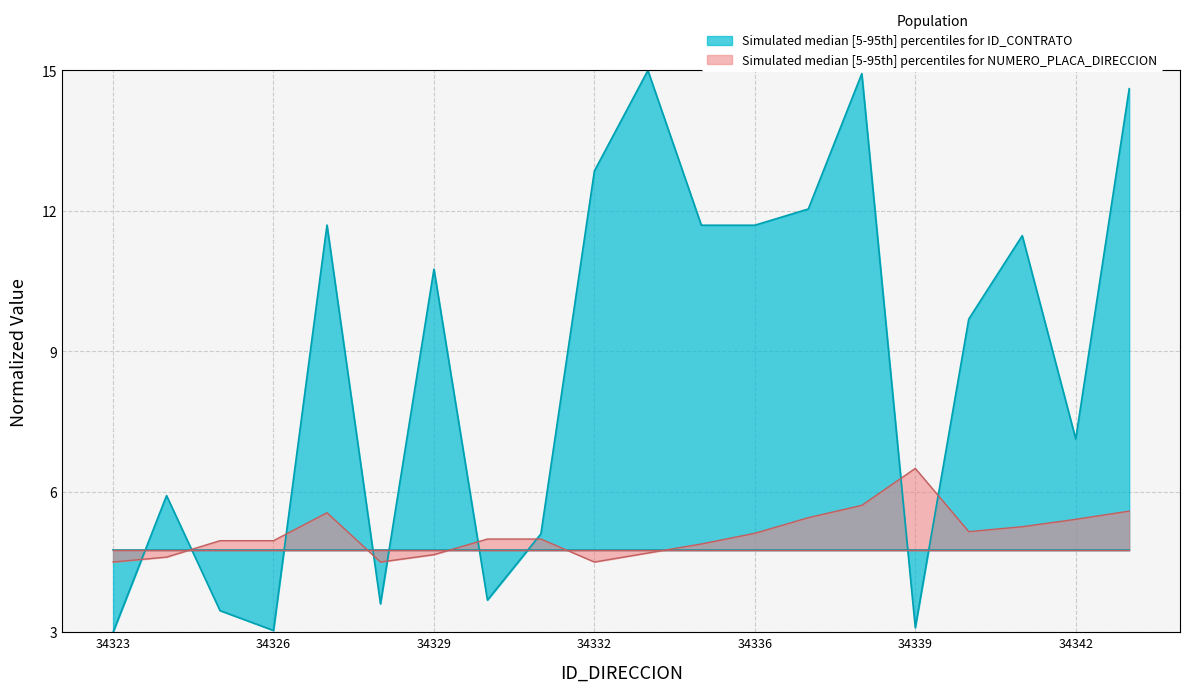

Where is ID_CONTRATO_upper nearest to the value 9?

34340